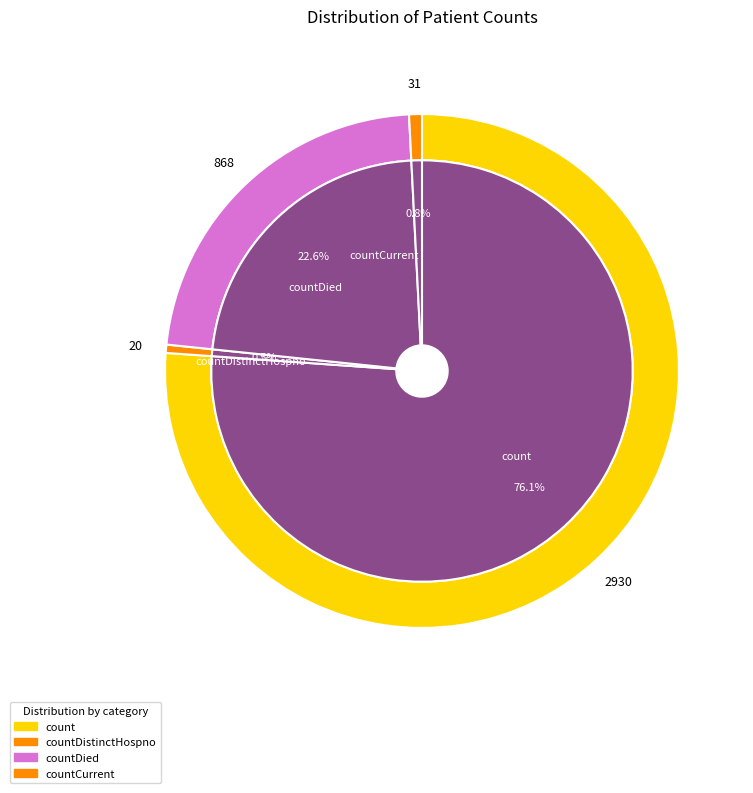

How much of the chart is everything except countDied?

77.4%